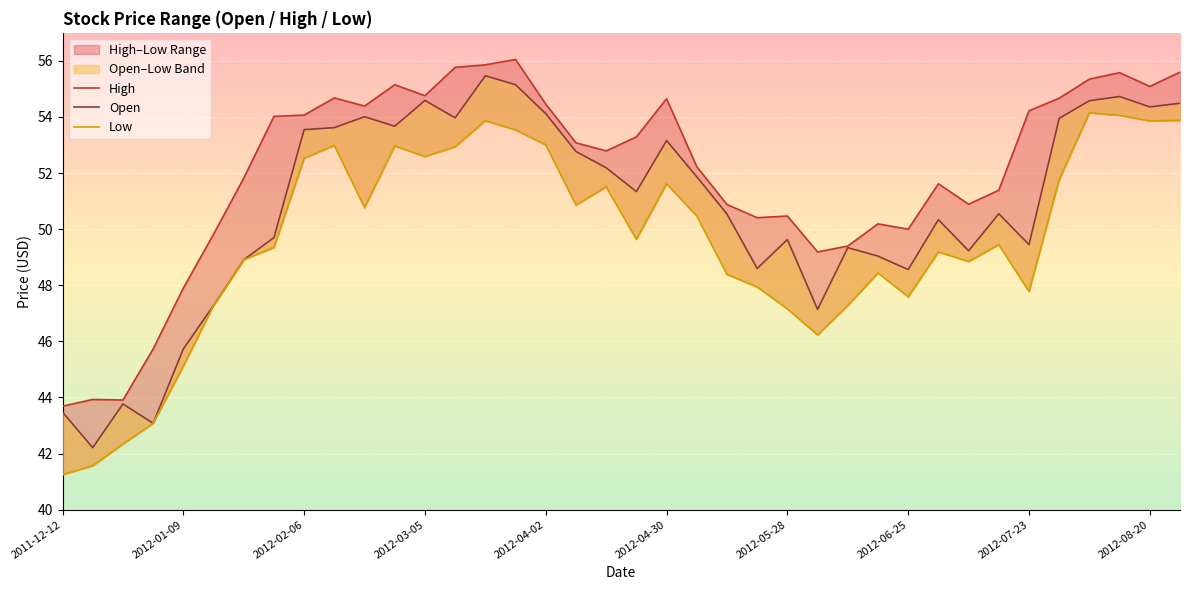

List the labels in order of Open value, largest first.

14, 15, 35, 12, 34, 37, 36, 16, 10, 13, 33, 11, 2012-08-20, 2012-07-23, 20, 17, 18, 21, 19, 31, 22, 29, 2012-06-25, 24, 32, 26, 30, 27, 2012-05-28, 23, 28, 2012-04-30, 25, 2012-04-02, 2012-02-06, 2011-12-12, 2012-03-05, 2012-01-09